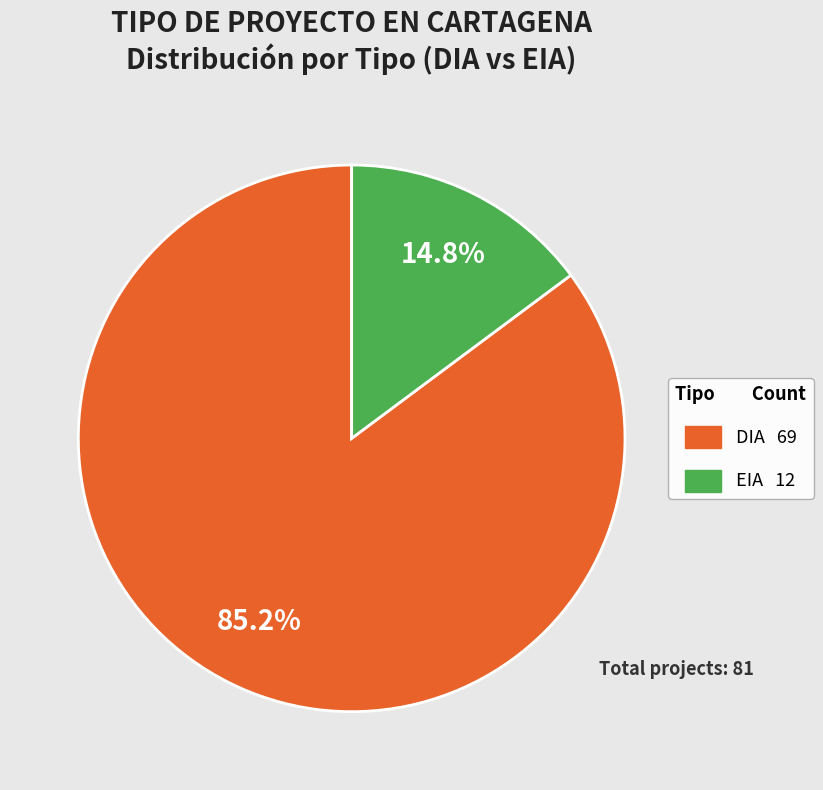

True or false: EIA accounts for 15% of the total.

True